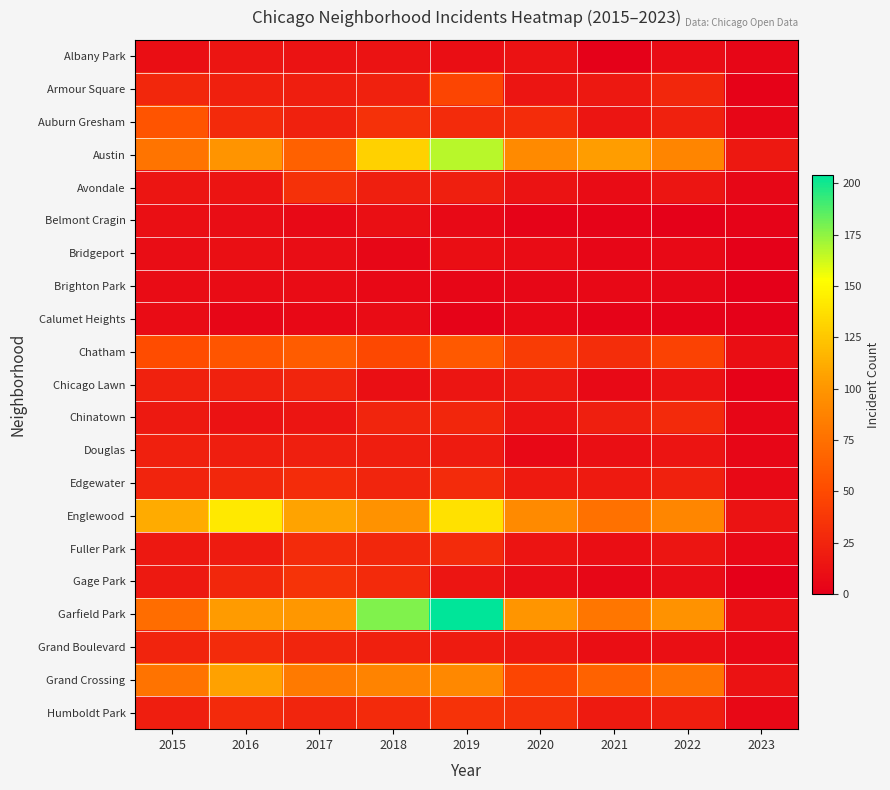

Reading left to right, list all the values displayed in this chart.

Albany Park: 2015=10	2016=15	2017=13	2018=13	2019=10	2020=12	2021=1	2022=8	2023=4
Armour Square: 2015=27	2016=22	2017=20	2018=23	2019=47	2020=15	2021=16	2022=27	2023=2
Auburn Gresham: 2015=56	2016=28	2017=23	2018=33	2019=29	2020=30	2021=15	2022=23	2023=4
Austin: 2015=78	2016=99	2017=65	2018=130	2019=167	2020=92	2021=104	2022=89	2023=16
Avondale: 2015=15	2016=14	2017=33	2018=21	2019=21	2020=13	2021=8	2022=15	2023=5
Belmont Cragin: 2015=11	2016=9	2017=7	2018=11	2019=7	2020=3	2021=3	2022=1	2023=3
Bridgeport: 2015=9	2016=11	2017=9	2018=5	2019=10	2020=8	2021=4	2022=7	2023=1
Brighton Park: 2015=8	2016=8	2017=8	2018=6	2019=4	2020=5	2021=6	2022=5	2023=0
Calumet Heights: 2015=8	2016=4	2017=6	2018=8	2019=3	2020=6	2021=3	2022=3	2023=1
Chatham: 2015=51	2016=57	2017=62	2018=48	2019=60	2020=40	2021=31	2022=44	2023=10
Chicago Lawn: 2015=23	2016=23	2017=25	2018=11	2019=15	2020=17	2021=7	2022=12	2023=2
Chinatown: 2015=17	2016=12	2017=15	2018=25	2019=26	2020=14	2021=21	2022=28	2023=4
Douglas: 2015=22	2016=20	2017=21	2018=20	2019=19	2020=6	2021=11	2022=14	2023=4
Edgewater: 2015=24	2016=27	2017=30	2018=25	2019=29	2020=18	2021=18	2022=23	2023=7
Englewood: 2015=111	2016=142	2017=107	2018=98	2019=138	2020=92	2021=76	2022=90	2023=13
Fuller Park: 2015=16	2016=19	2017=29	2018=27	2019=29	2020=14	2021=10	2022=15	2023=6
Gage Park: 2015=17	2016=27	2017=35	2018=28	2019=15	2020=9	2021=5	2022=9	2023=0
Garfield Park: 2015=73	2016=103	2017=101	2018=178	2019=204	2020=100	2021=79	2022=98	2023=11
Grand Boulevard: 2015=24	2016=29	2017=25	2018=22	2019=19	2020=16	2021=10	2022=11	2023=6
Grand Crossing: 2015=77	2016=106	2017=82	2018=88	2019=91	2020=47	2021=66	2022=77	2023=12
Humboldt Park: 2015=20	2016=28	2017=25	2018=28	2019=34	2020=32	2021=18	2022=20	2023=6